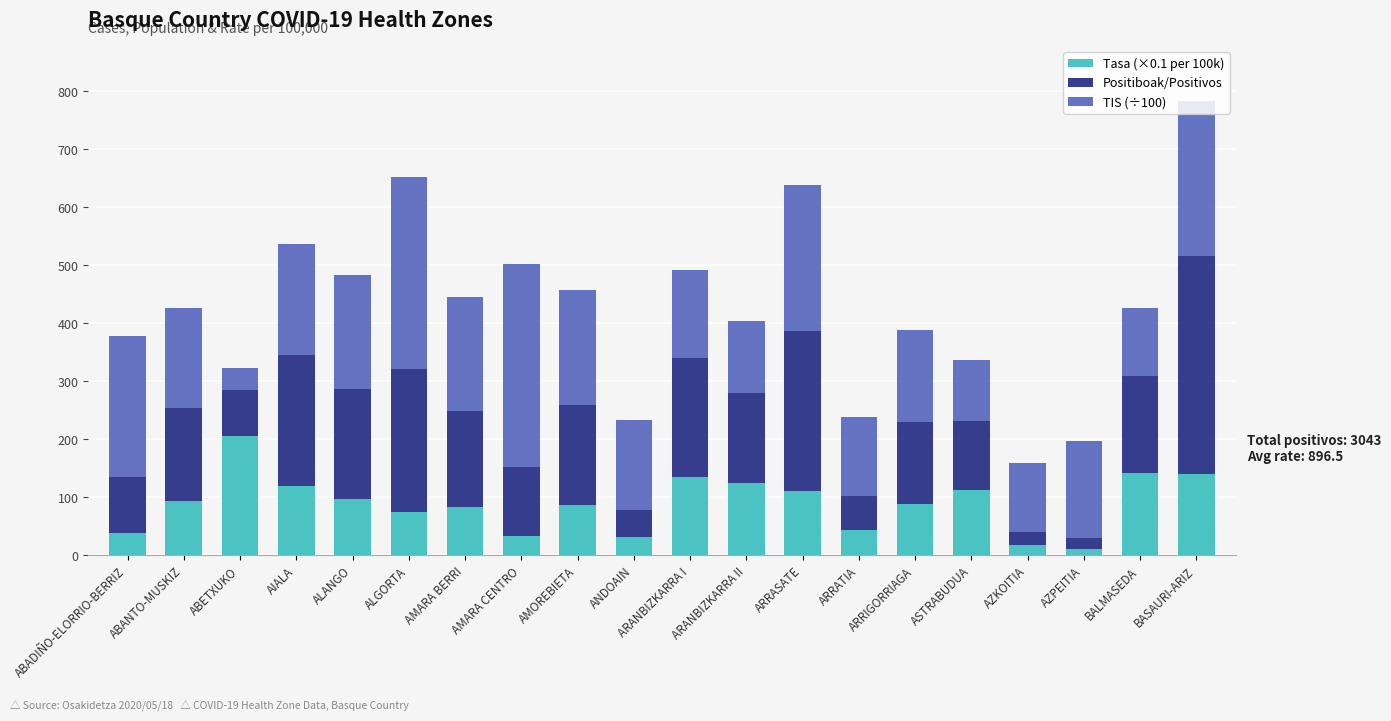

The value of Tasa (×0.1 per 100k) at AZKOITIA is 18.4. True or false?

True